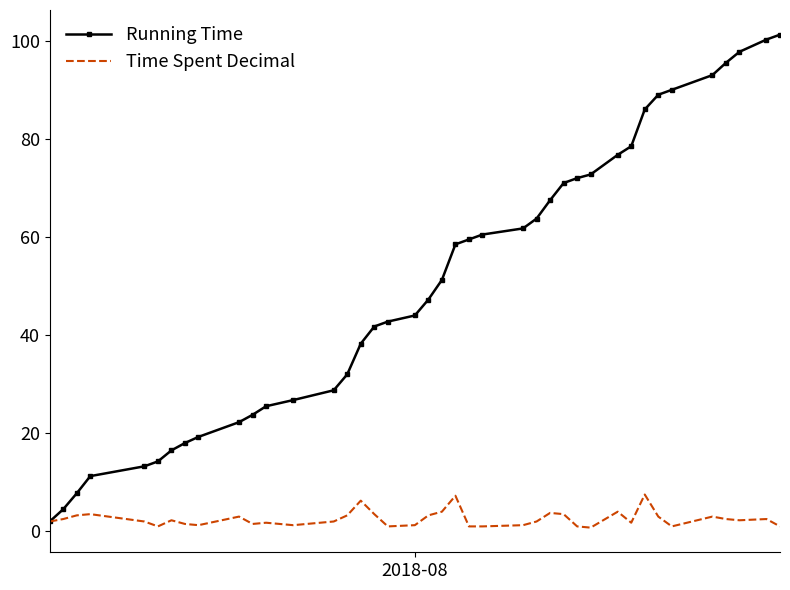

List the series in order of their overall mean, lowest first.

Time Spent Decimal, Running Time